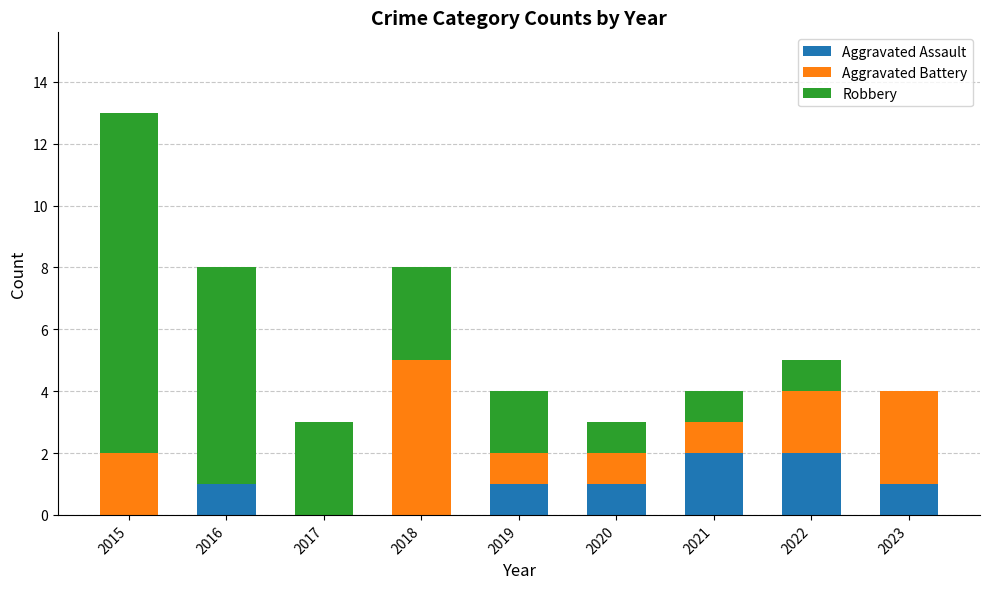

What are all the series names shown in the legend?

Aggravated Assault, Aggravated Battery, Robbery